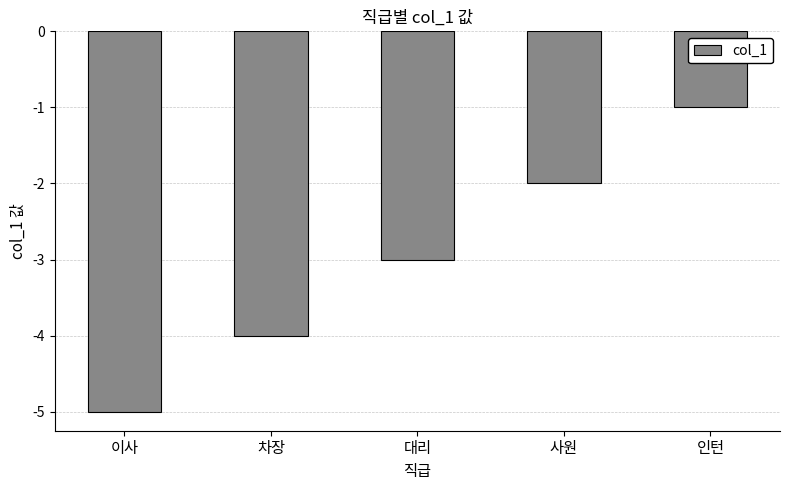

What is the change in value from 사원 to 인턴?

+1